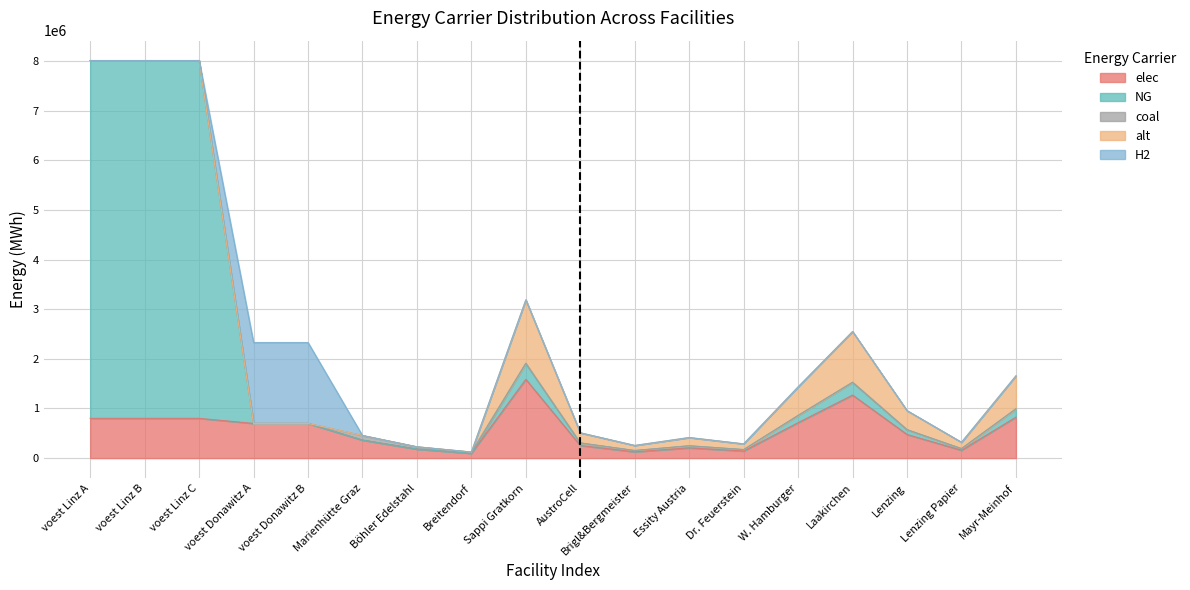

What is the maximum value shown in the chart?

7209394.6